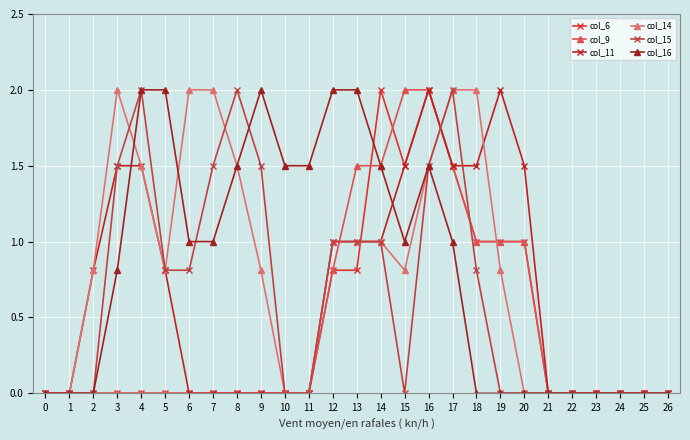

True or false: col_16 has more than 1 points higher than both neighbors.

True